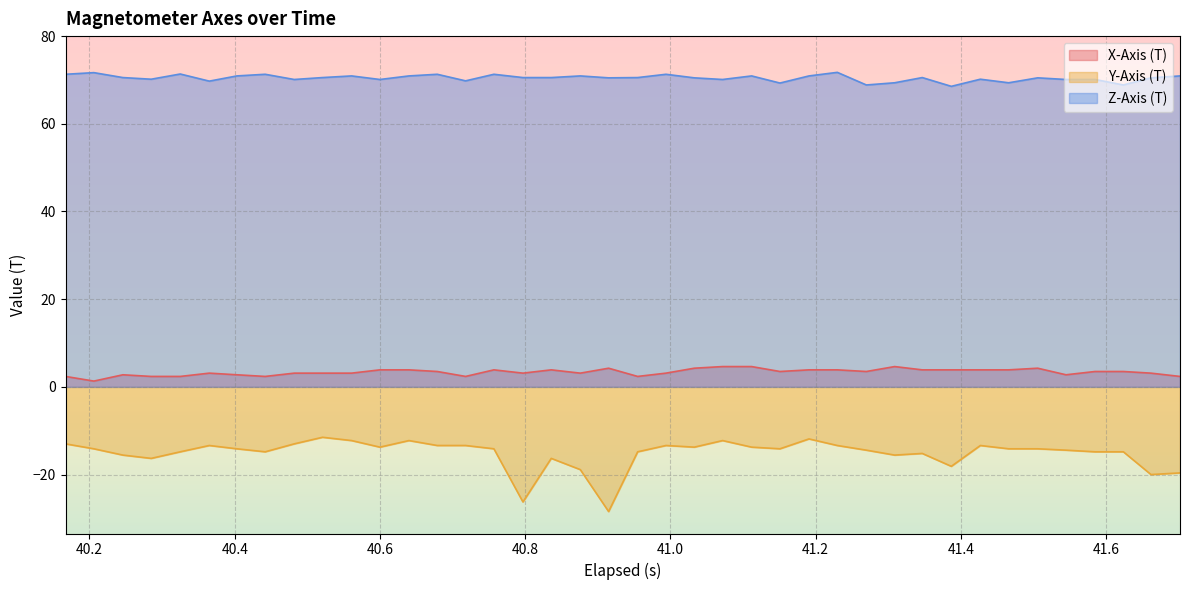

What is the difference between the second highest and minimum values in the Z-Axis (T) series?

3.1